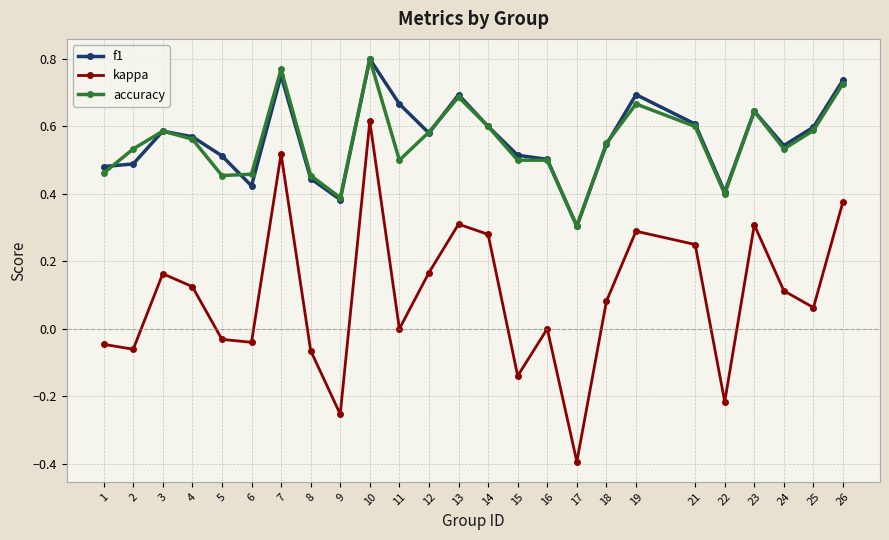

At which category does f1 reach its first local peak?

3